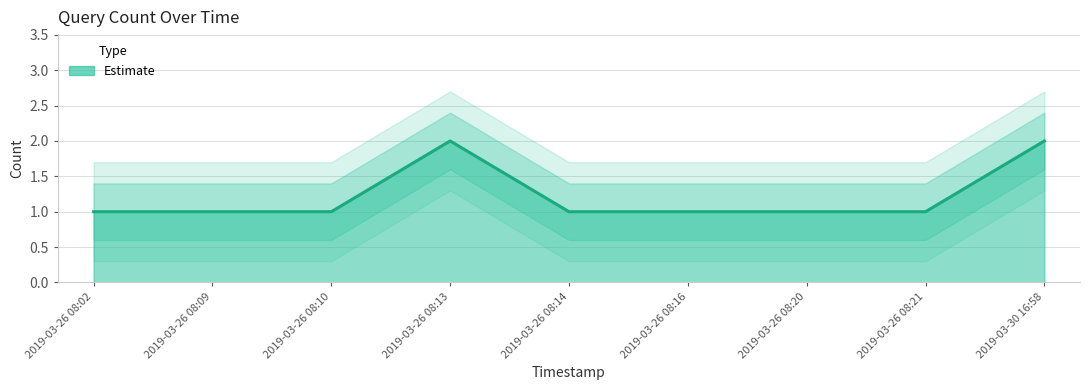

The value at 2019-03-26 08:21 is 1. True or false?

True